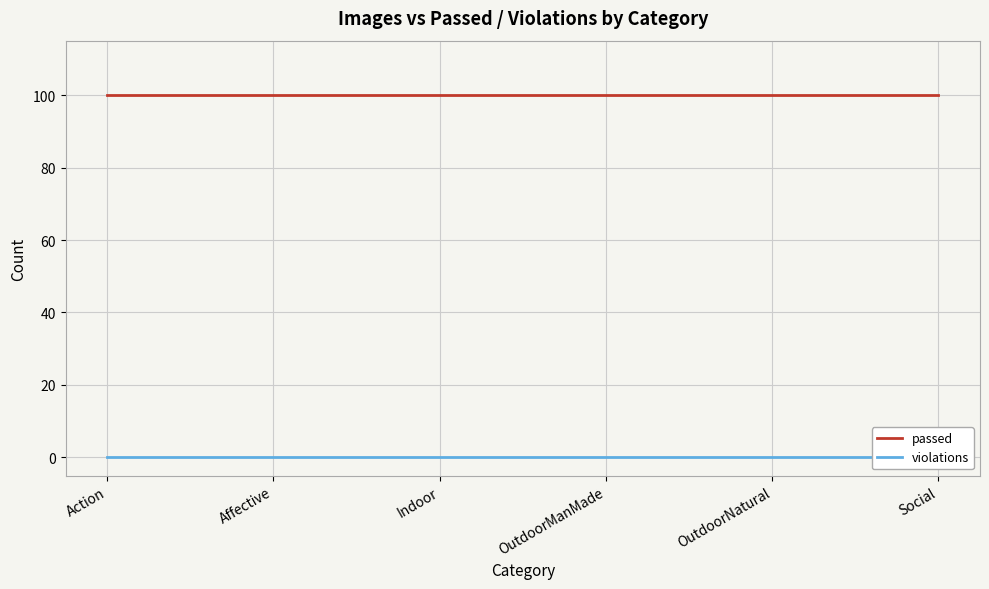

What are all the series names shown in the legend?

passed, violations